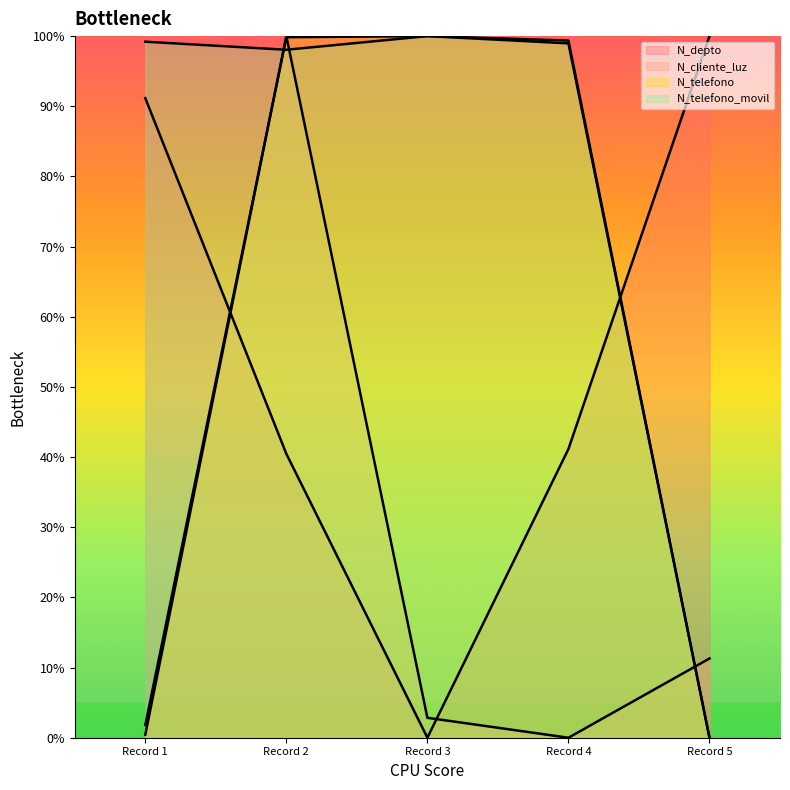

Which series has the largest total across all categories?

N_telefono_movil